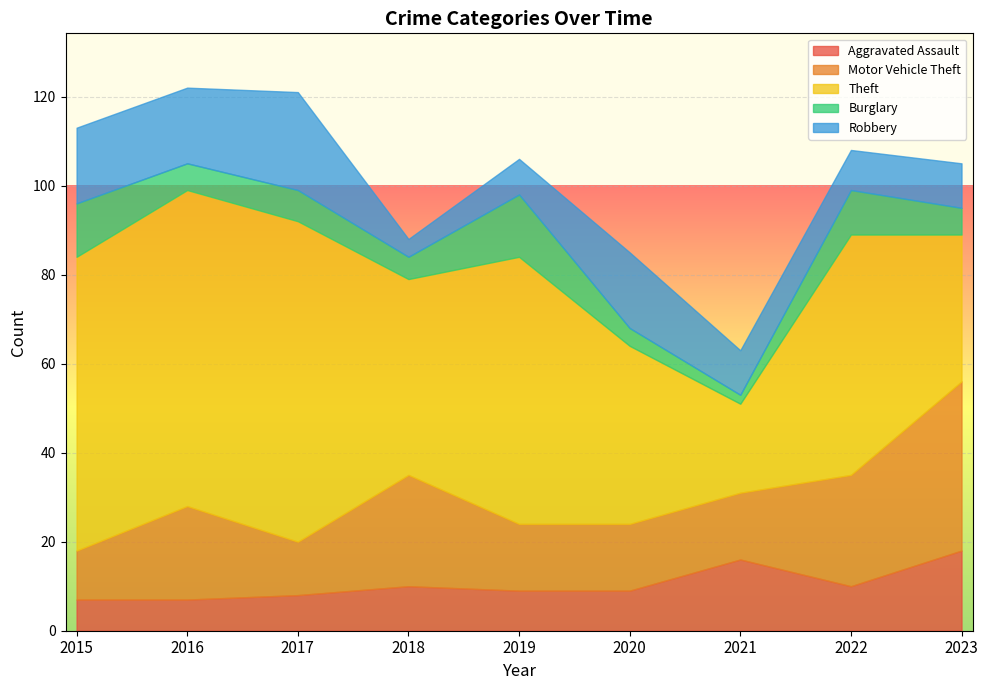

At which label is Motor Vehicle Theft closest to 24?

2018